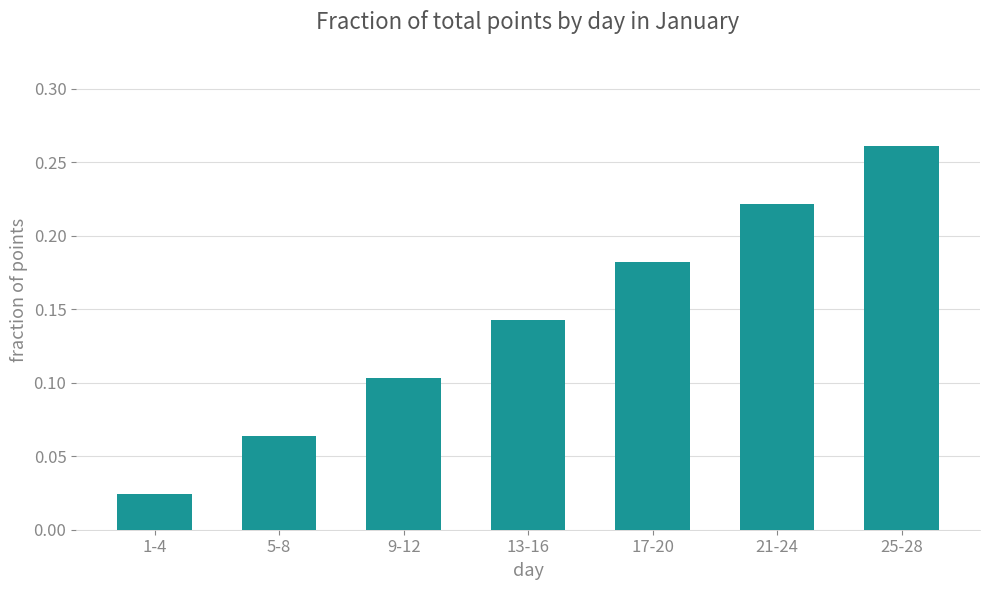

At which category does the chart reach its minimum across all series?

1-4